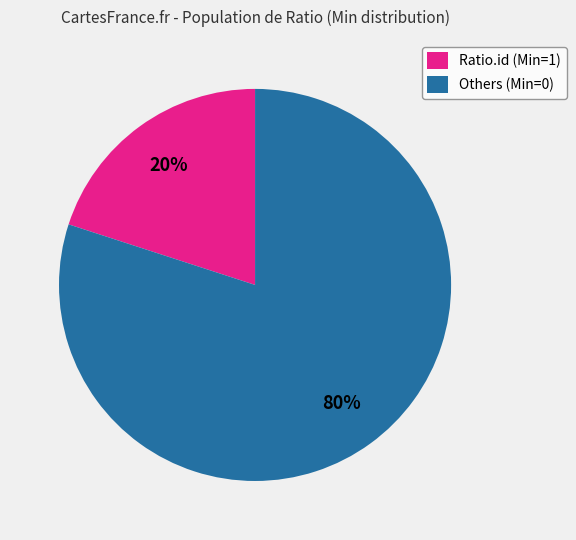

Rank the categories by value from highest to lowest.

Others (Min=0), Ratio.id (Min=1)